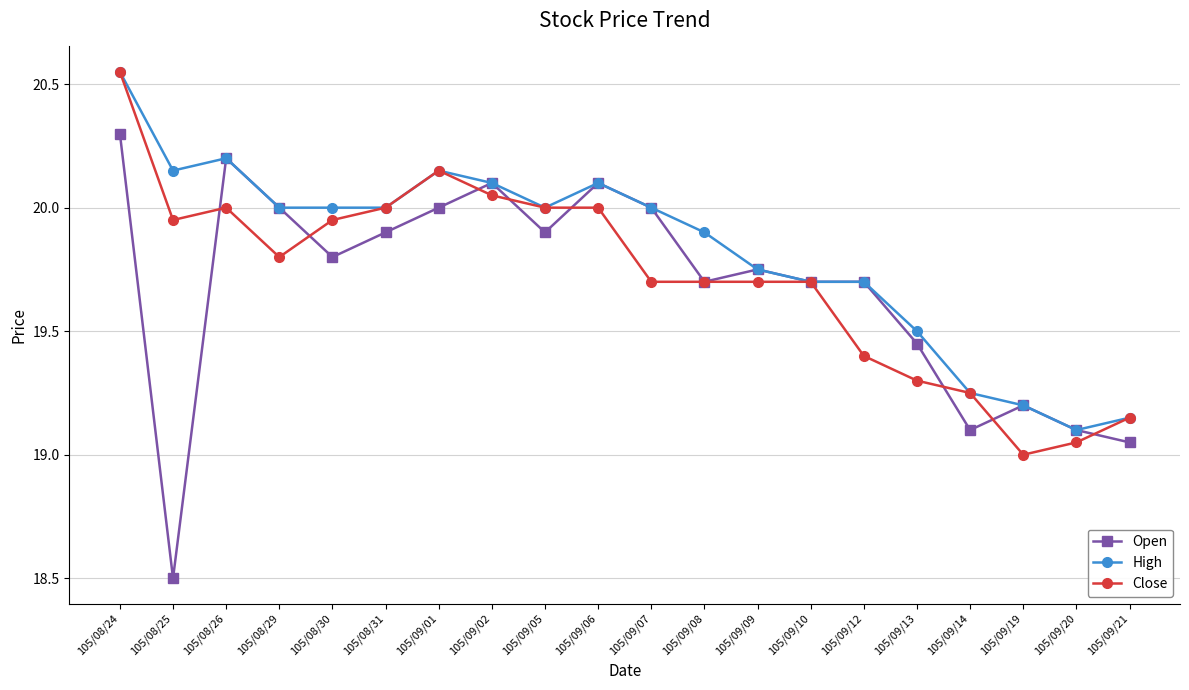

Which series has the widest spread of values?

Open